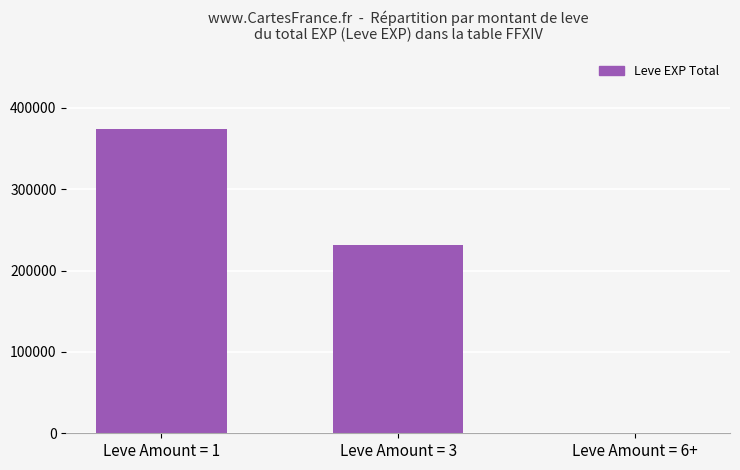

Is it true that the value at Leve Amount = 3 is 231460?

True